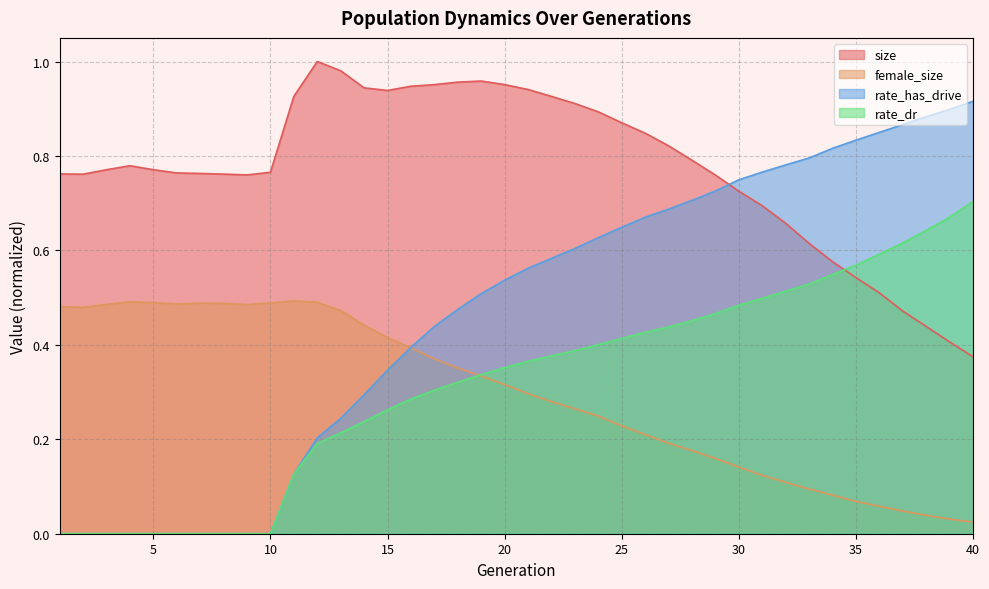

Reading left to right, extract all data points from this chart.

size: 1=0.8	2=0.8	3=0.8	4=0.8	5=0.8	6=0.8	7=0.8	8=0.8	9=0.8	10=0.8	11=0.9	12=1.0	13=1.0	14=0.9	15=0.9	16=0.9	17=1.0	18=1.0	19=1.0	20=1.0	21=0.9	22=0.9	23=0.9	24=0.9	25=0.9	26=0.8	27=0.8	28=0.8	29=0.8	30=0.7	31=0.7	32=0.7	33=0.6	34=0.6	35=0.5	36=0.5	37=0.5	38=0.4	39=0.4	40=0.4
female_size: 1=0.5	2=0.5	3=0.5	4=0.5	5=0.5	6=0.5	7=0.5	8=0.5	9=0.5	10=0.5	11=0.5	12=0.5	13=0.5	14=0.4	15=0.4	16=0.4	17=0.4	18=0.4	19=0.3	20=0.3	21=0.3	22=0.3	23=0.3	24=0.2	25=0.2	26=0.2	27=0.2	28=0.2	29=0.2	30=0.1	31=0.1	32=0.1	33=0.1	34=0.1	35=0.1	36=0.1	37=0.0	38=0.0	39=0.0	40=0.0
rate_dr: 1=0.0	2=0.0	3=0.0	4=0.0	5=0.0	6=0.0	7=0.0	8=0.0	9=0.0	10=0.0	11=0.1	12=0.2	13=0.2	14=0.2	15=0.3	16=0.3	17=0.3	18=0.3	19=0.3	20=0.4	21=0.4	22=0.4	23=0.4	24=0.4	25=0.4	26=0.4	27=0.4	28=0.5	29=0.5	30=0.5	31=0.5	32=0.5	33=0.5	34=0.5	35=0.6	36=0.6	37=0.6	38=0.6	39=0.7	40=0.7
rate_has_drive: 1=0.0	2=0.0	3=0.0	4=0.0	5=0.0	6=0.0	7=0.0	8=0.0	9=0.0	10=0.0	11=0.1	12=0.2	13=0.2	14=0.3	15=0.3	16=0.4	17=0.4	18=0.5	19=0.5	20=0.5	21=0.6	22=0.6	23=0.6	24=0.6	25=0.6	26=0.7	27=0.7	28=0.7	29=0.7	30=0.7	31=0.8	32=0.8	33=0.8	34=0.8	35=0.8	36=0.8	37=0.9	38=0.9	39=0.9	40=0.9